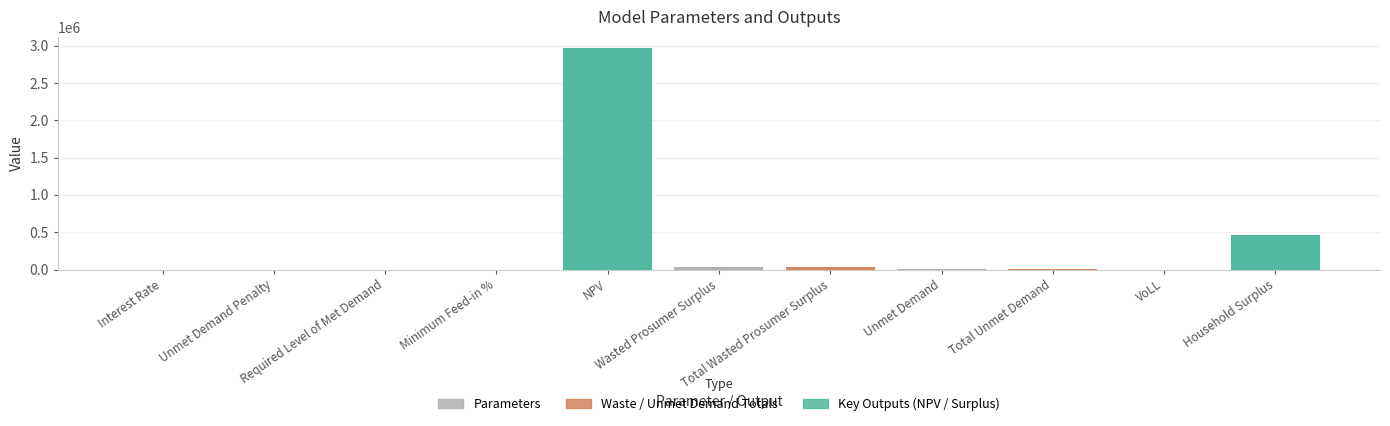

How many data points are less than 13650?

5